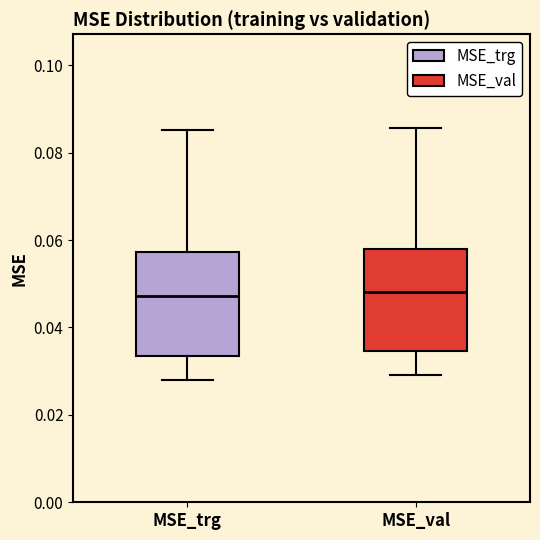

Reading left to right, transcribe this box plot: for each box, give where its median line is, the range the box spans, and where its two whiskers end, as read against the y-axis. The values are not printed on the chart, so give them approximately, as read against the axis.

MSE_trg: median 0.048, box 0.034 to 0.058, whiskers 0.028 to 0.086
MSE_val: median 0.048, box 0.034 to 0.058, whiskers 0.030 to 0.086